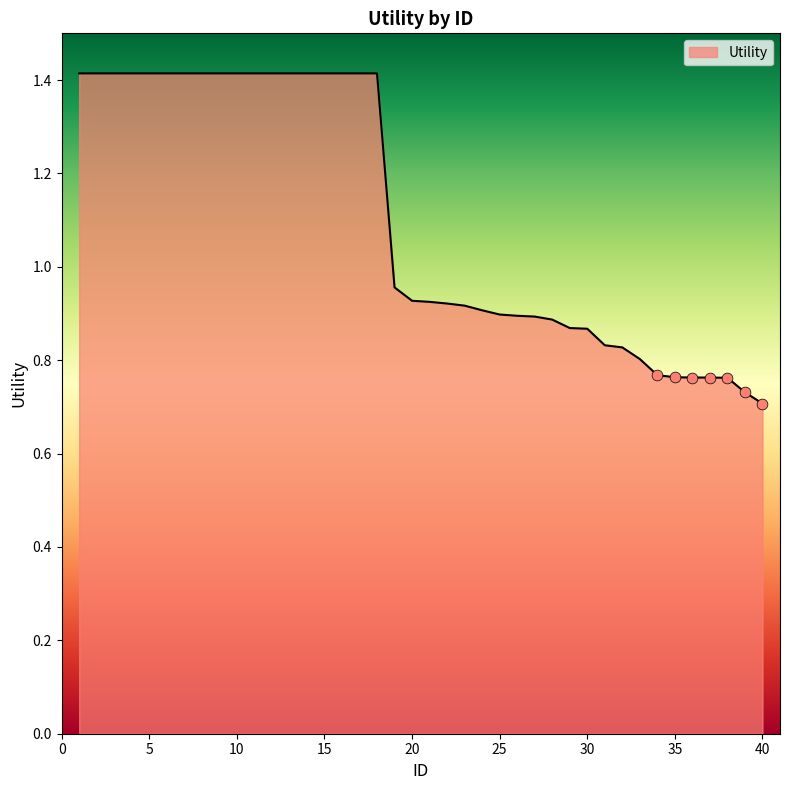

What is the greatest value displayed?

1.4